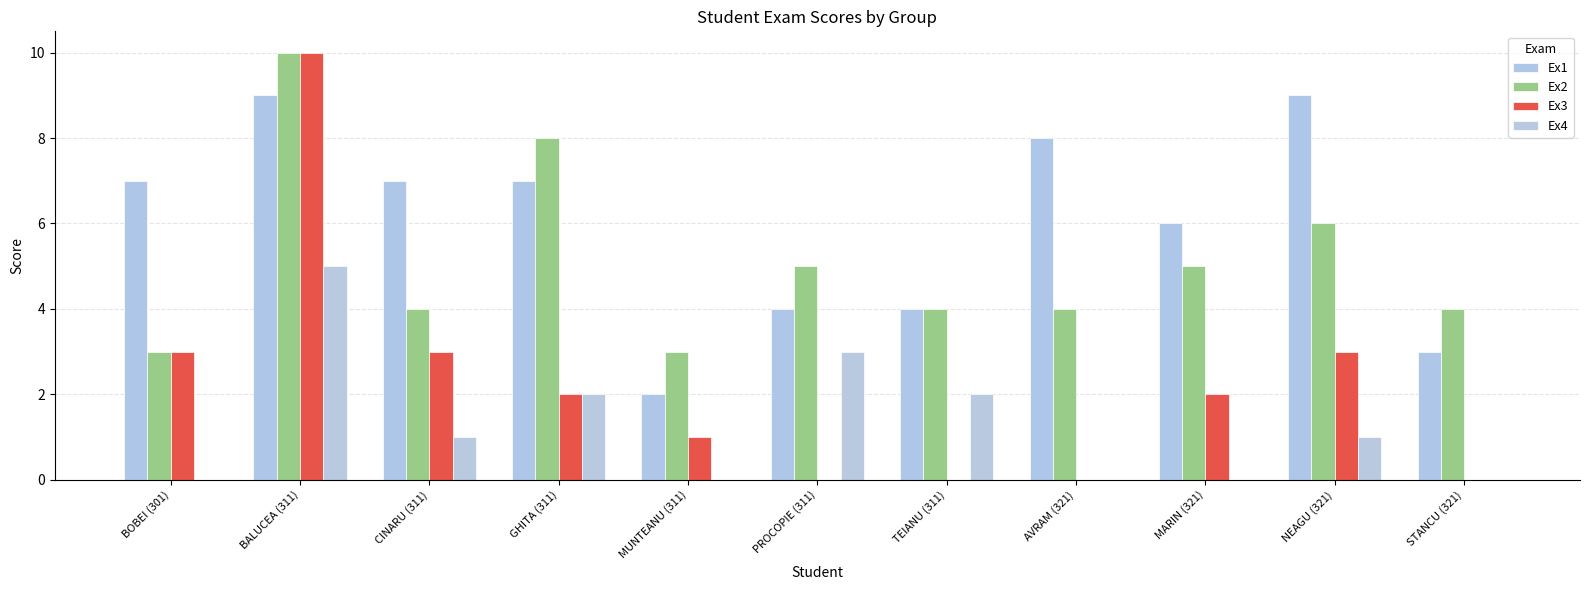

True or false: Ex4 has a value of 0 at NEAGU (321).

False